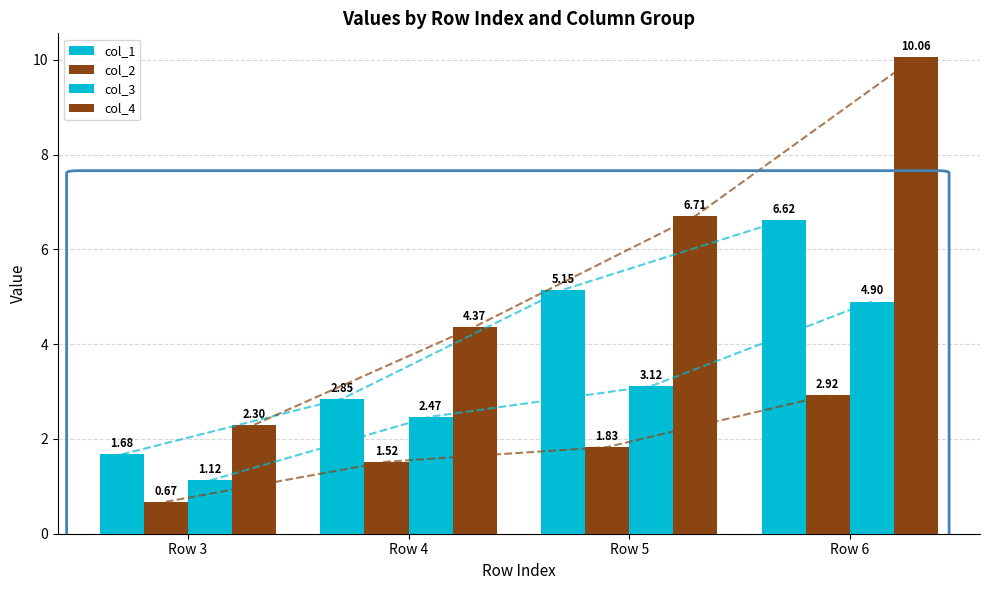

Where does the col_1 series first go above 5?

Row 5